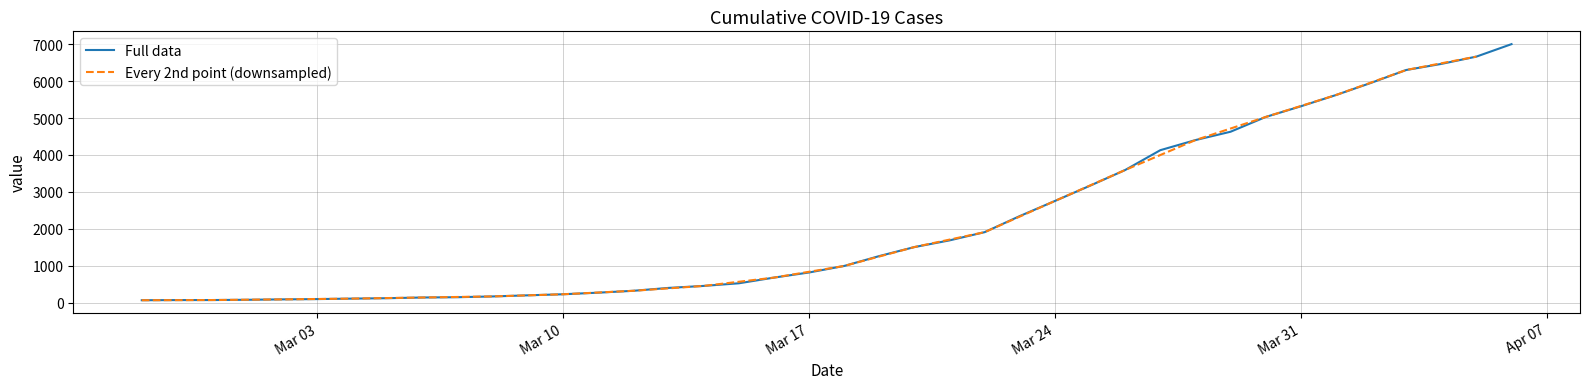

What is the greatest value displayed?

7004